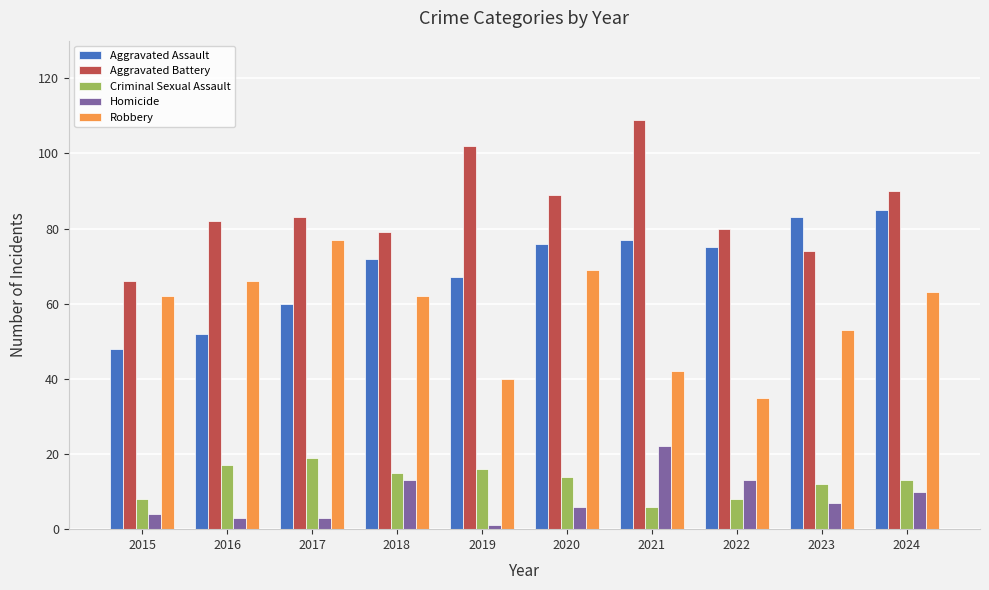

What is the difference between the second highest and minimum values in the Homicide series?

12